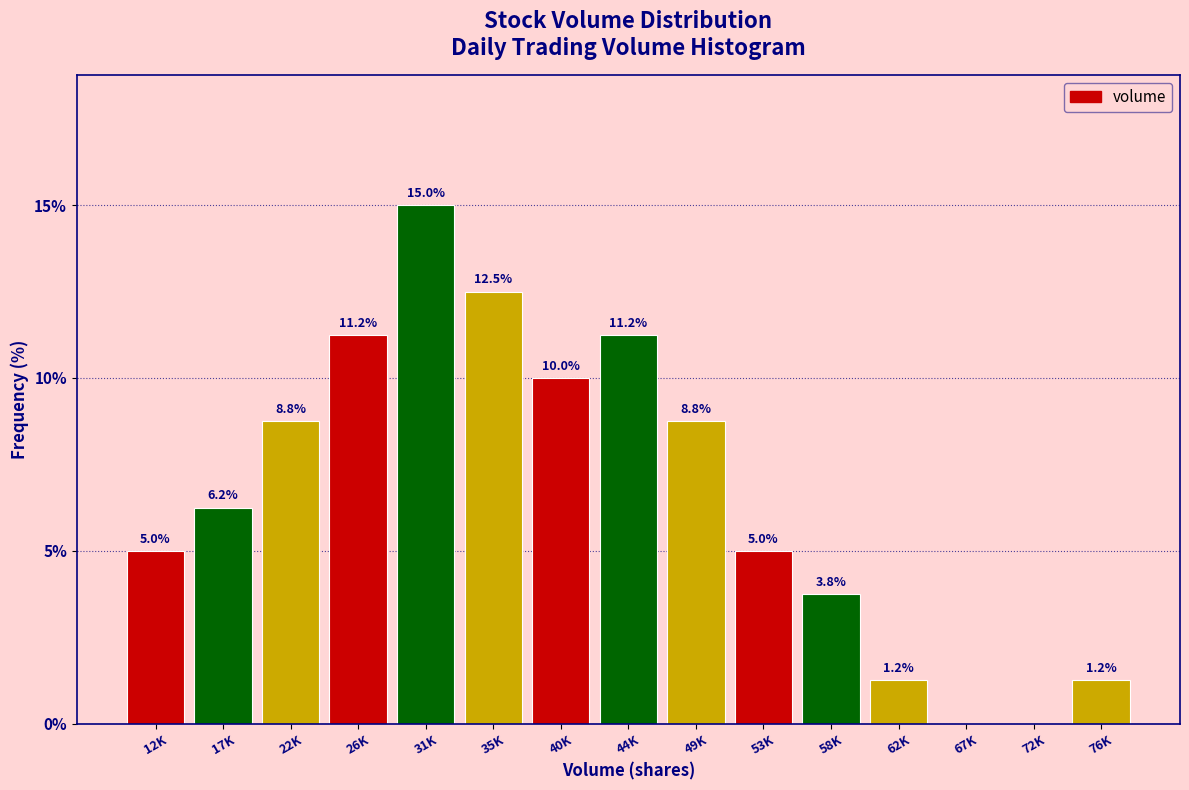

What value does the data have at 31K?

15.0